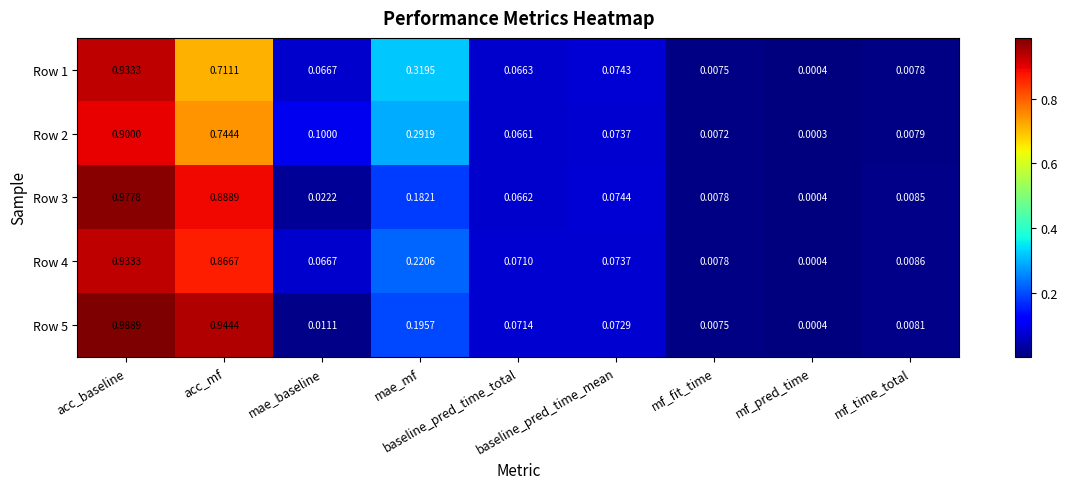

At which category is the sum across all series the highest?

acc_baseline